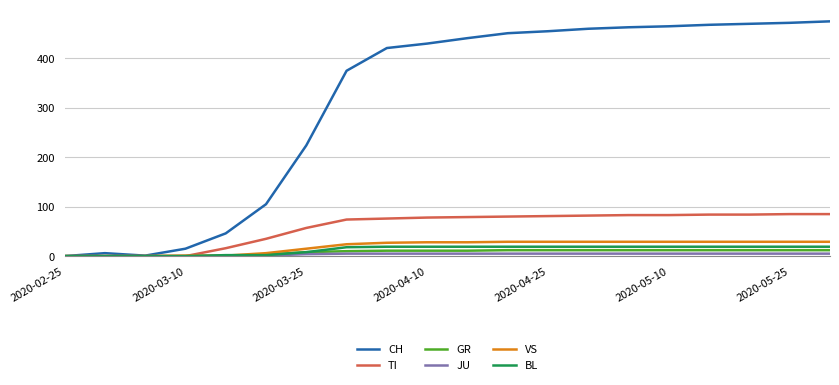

Which series has the widest spread of values?

CH